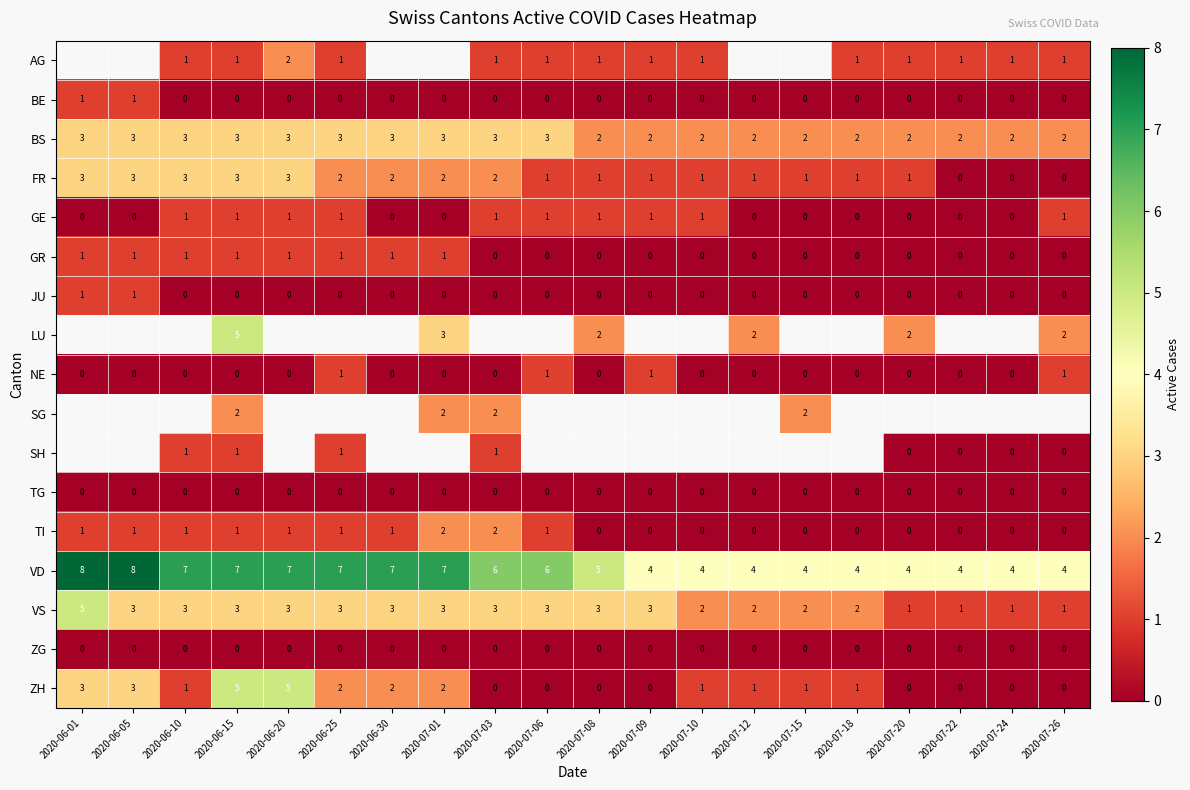

The value of AG at 2020-07-09 is 1. True or false?

True